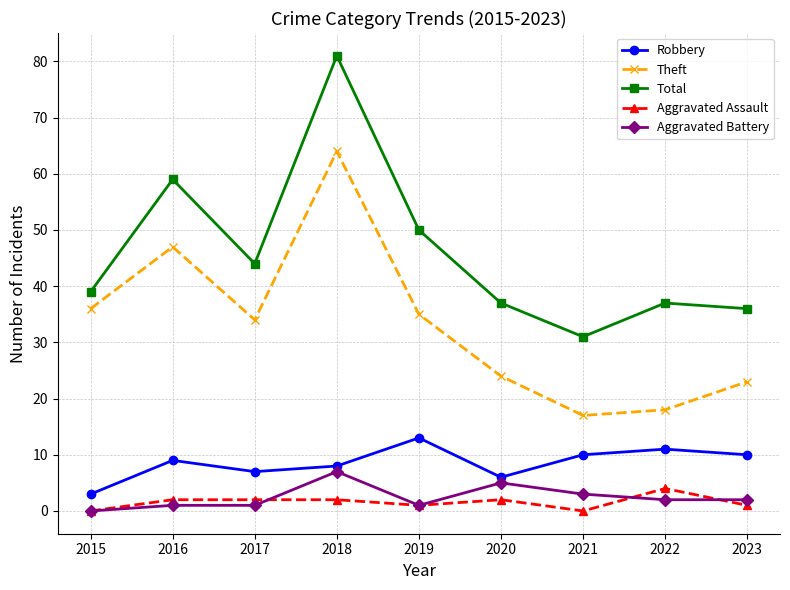

True or false: Theft and Total intersect in this chart.

False